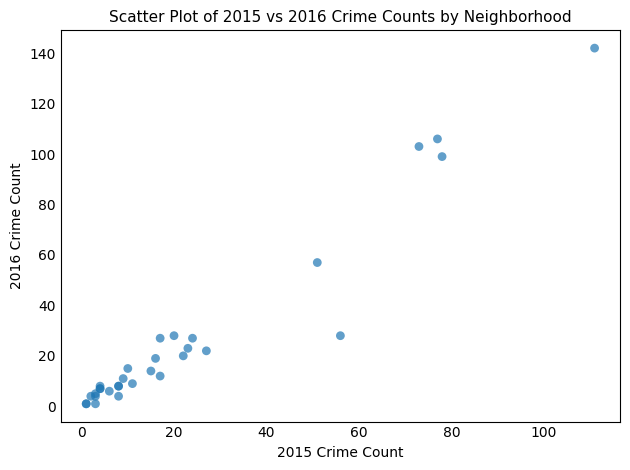

What Y value in the scatter plot is closest to 71?

57